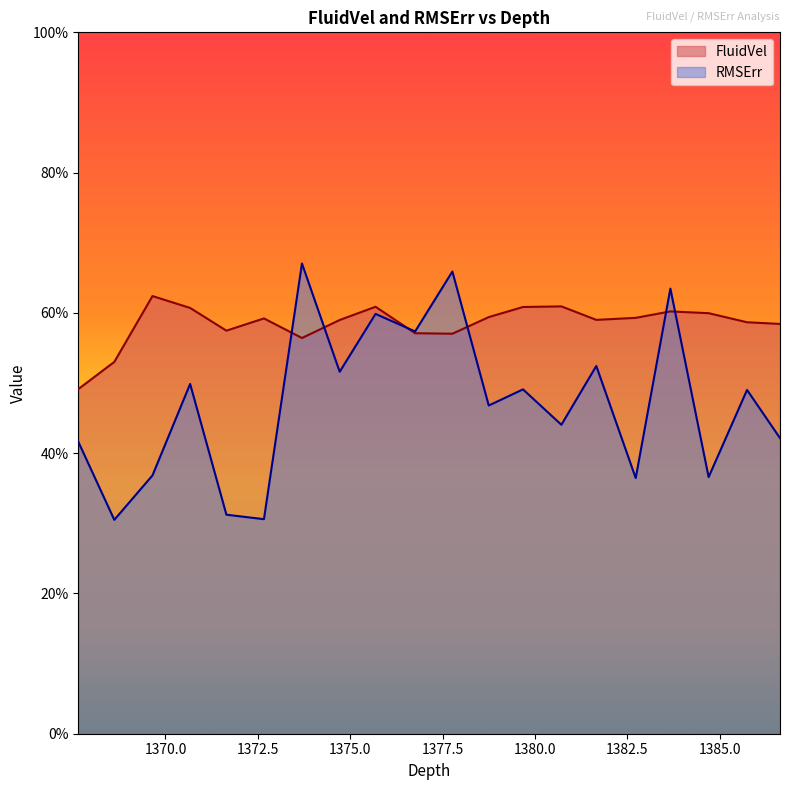

What is the minimum value shown in the chart?

0.3